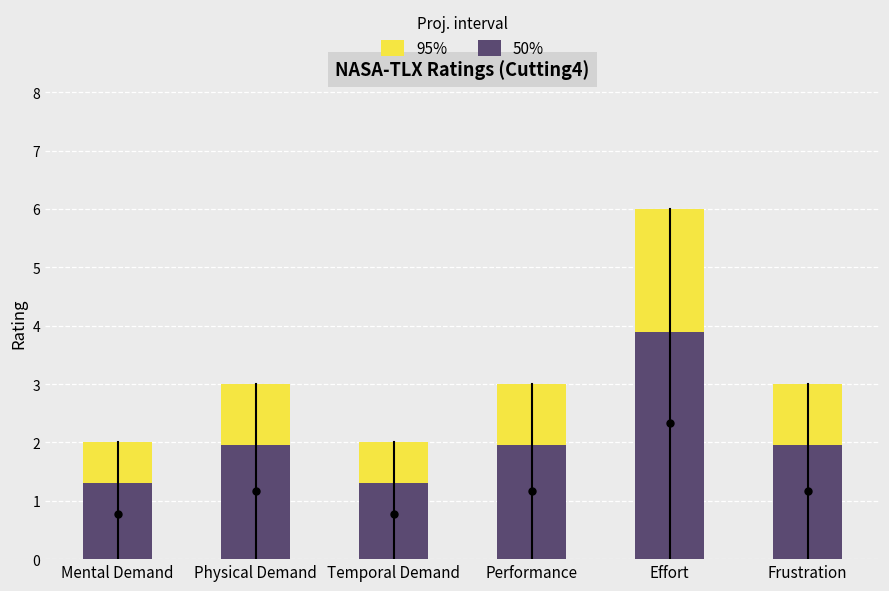

Reading left to right, transcribe all the data shown in this chart.

95%: Mental Demand=2.0	Physical Demand=3.0	Temporal Demand=2.0	Performance=3.0	Effort=6.0	Frustration=3.0
50%: Mental Demand=1.3	Physical Demand=2.0	Temporal Demand=1.3	Performance=2.0	Effort=3.9	Frustration=2.0